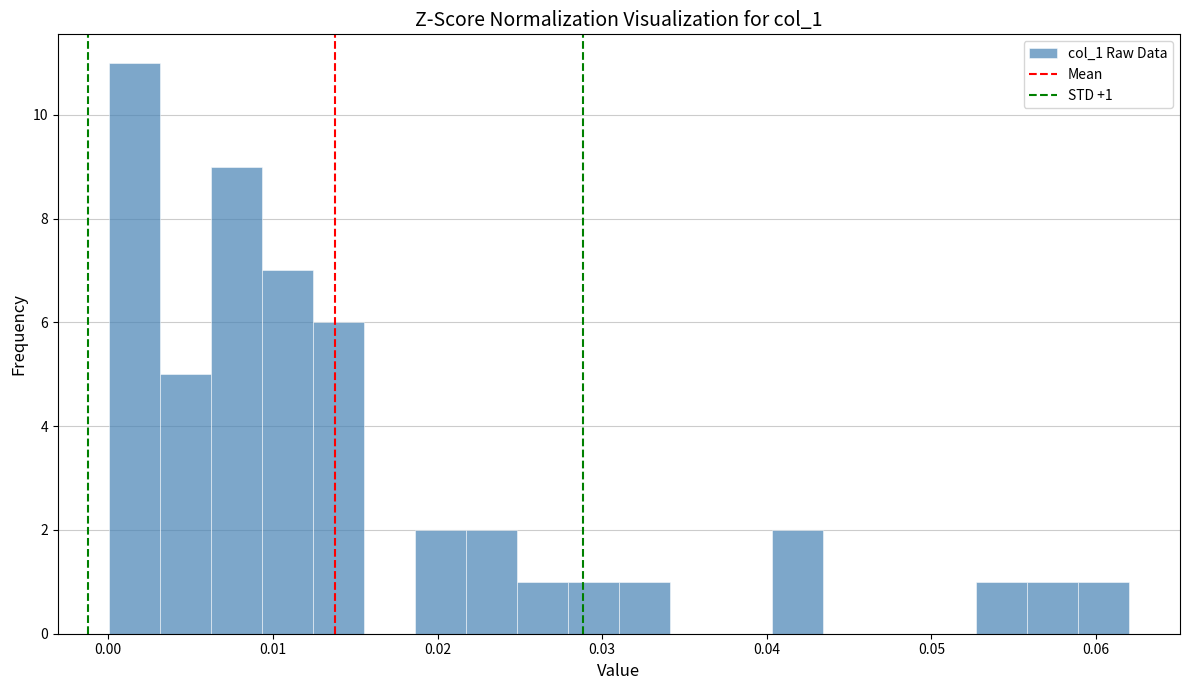

Around what value on the x-axis is the tallest bar? Give the approximate position of its centre, as read against the axis.

0.002